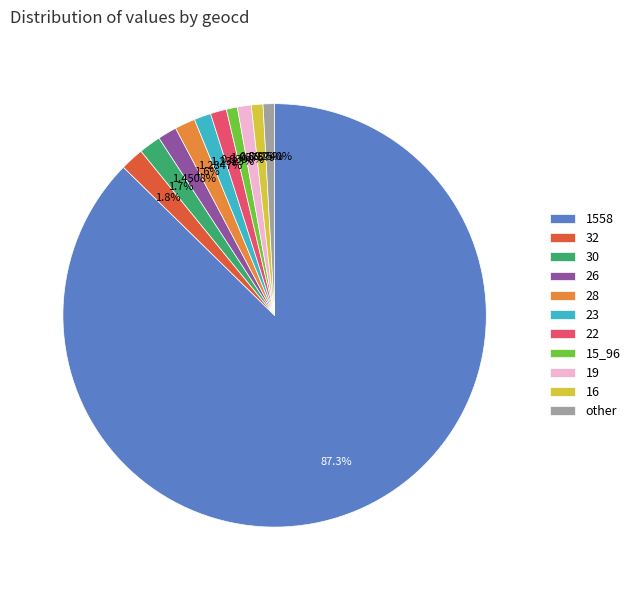

How many segments does this pie chart have?

11